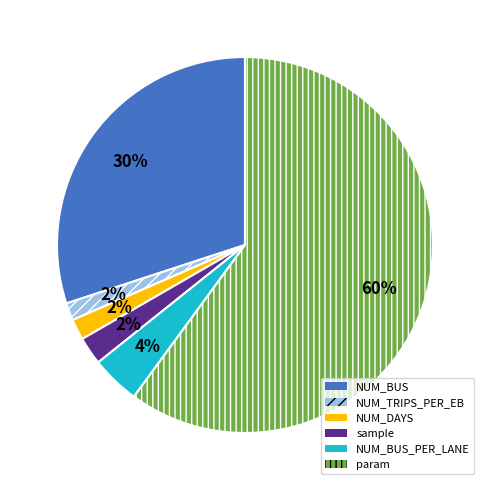

Which category has the biggest portion of the pie?

param